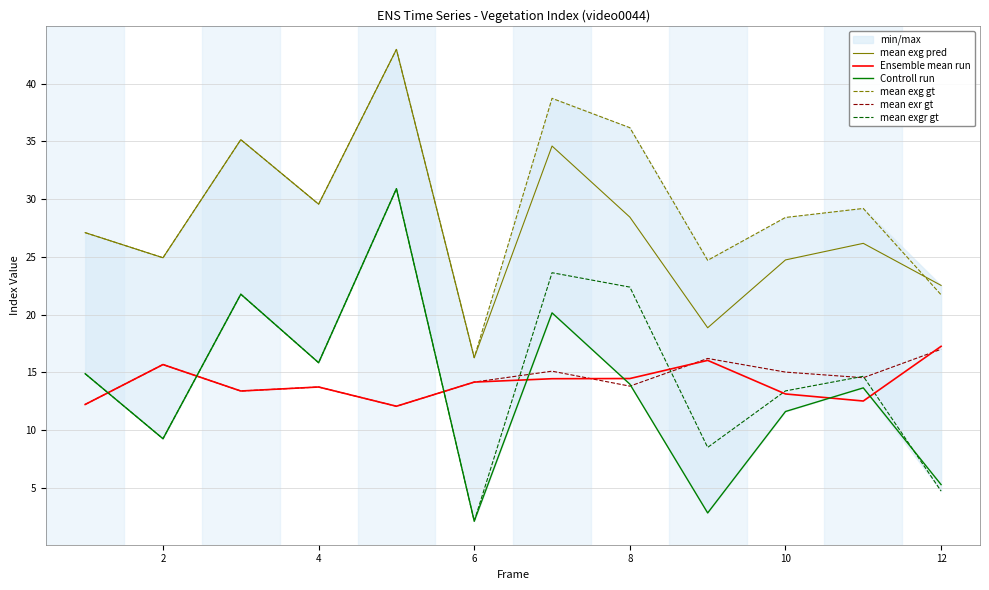

Does the chart display data point markers on the line(s)?

No